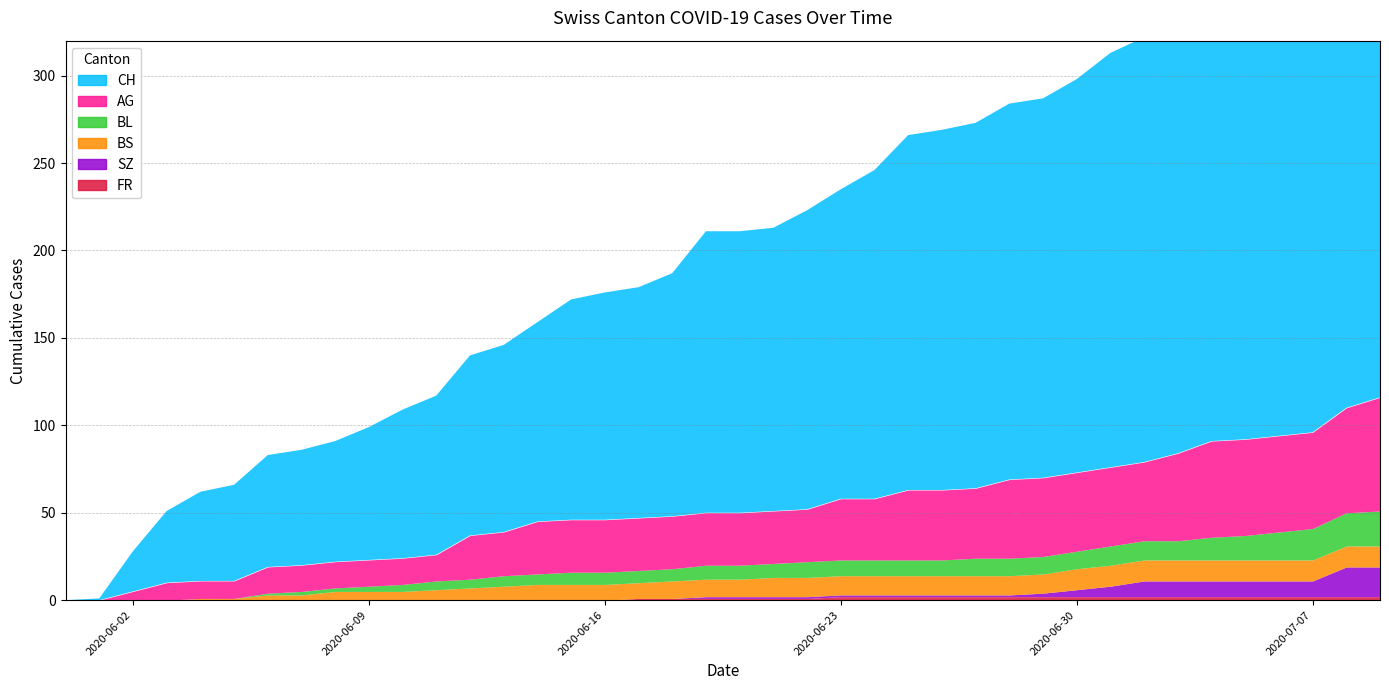

Reading left to right, extract all data points from this chart.

CH: 2020-05-31=0	2020-06-01=1	2020-06-02=23	2020-06-03=41	2020-06-04=51	2020-06-05=55	2020-06-06=64	2020-06-07=66	2020-06-08=69	2020-06-09=76	2020-06-10=85	2020-06-11=91	2020-06-12=103	2020-06-13=107	2020-06-14=114	2020-06-15=126	2020-06-16=130	2020-06-17=132	2020-06-18=139	2020-06-19=161	2020-06-20=161	2020-06-21=162	2020-06-22=171	2020-06-23=177	2020-06-24=188	2020-06-25=203	2020-06-26=206	2020-06-27=209	2020-06-28=215	2020-06-29=217	2020-06-30=225	2020-07-01=237	2020-07-02=243	2020-07-03=249	2020-07-04=259	2020-07-05=260	2020-07-06=263	2020-07-07=270	2020-07-08=290	2020-07-09=298
AG: 2020-05-31=0	2020-06-01=0	2020-06-02=5	2020-06-03=10	2020-06-04=10	2020-06-05=10	2020-06-06=15	2020-06-07=15	2020-06-08=15	2020-06-09=15	2020-06-10=15	2020-06-11=15	2020-06-12=25	2020-06-13=25	2020-06-14=30	2020-06-15=30	2020-06-16=30	2020-06-17=30	2020-06-18=30	2020-06-19=30	2020-06-20=30	2020-06-21=30	2020-06-22=30	2020-06-23=35	2020-06-24=35	2020-06-25=40	2020-06-26=40	2020-06-27=40	2020-06-28=45	2020-06-29=45	2020-06-30=45	2020-07-01=45	2020-07-02=45	2020-07-03=50	2020-07-04=55	2020-07-05=55	2020-07-06=55	2020-07-07=55	2020-07-08=60	2020-07-09=65
BL: 2020-05-31=0	2020-06-01=0	2020-06-02=0	2020-06-03=0	2020-06-04=0	2020-06-05=0	2020-06-06=1	2020-06-07=2	2020-06-08=2	2020-06-09=3	2020-06-10=4	2020-06-11=5	2020-06-12=5	2020-06-13=6	2020-06-14=6	2020-06-15=7	2020-06-16=7	2020-06-17=7	2020-06-18=7	2020-06-19=8	2020-06-20=8	2020-06-21=8	2020-06-22=9	2020-06-23=9	2020-06-24=9	2020-06-25=9	2020-06-26=9	2020-06-27=10	2020-06-28=10	2020-06-29=10	2020-06-30=10	2020-07-01=11	2020-07-02=11	2020-07-03=11	2020-07-04=13	2020-07-05=14	2020-07-06=16	2020-07-07=18	2020-07-08=19	2020-07-09=20
BS: 2020-05-31=0	2020-06-01=0	2020-06-02=0	2020-06-03=0	2020-06-04=1	2020-06-05=1	2020-06-06=3	2020-06-07=3	2020-06-08=5	2020-06-09=5	2020-06-10=5	2020-06-11=6	2020-06-12=7	2020-06-13=8	2020-06-14=9	2020-06-15=9	2020-06-16=9	2020-06-17=9	2020-06-18=10	2020-06-19=10	2020-06-20=10	2020-06-21=11	2020-06-22=11	2020-06-23=11	2020-06-24=11	2020-06-25=11	2020-06-26=11	2020-06-27=11	2020-06-28=11	2020-06-29=11	2020-06-30=12	2020-07-01=12	2020-07-02=12	2020-07-03=12	2020-07-04=12	2020-07-05=12	2020-07-06=12	2020-07-07=12	2020-07-08=12	2020-07-09=12
SZ: 2020-05-31=0	2020-06-01=0	2020-06-02=0	2020-06-03=0	2020-06-04=0	2020-06-05=0	2020-06-06=0	2020-06-07=0	2020-06-08=0	2020-06-09=0	2020-06-10=0	2020-06-11=0	2020-06-12=0	2020-06-13=0	2020-06-14=0	2020-06-15=0	2020-06-16=0	2020-06-17=0	2020-06-18=0	2020-06-19=1	2020-06-20=1	2020-06-21=1	2020-06-22=1	2020-06-23=1	2020-06-24=1	2020-06-25=1	2020-06-26=1	2020-06-27=1	2020-06-28=1	2020-06-29=2	2020-06-30=4	2020-07-01=6	2020-07-02=9	2020-07-03=9	2020-07-04=9	2020-07-05=9	2020-07-06=9	2020-07-07=9	2020-07-08=17	2020-07-09=17
FR: 2020-05-31=0	2020-06-01=0	2020-06-02=0	2020-06-03=0	2020-06-04=0	2020-06-05=0	2020-06-06=0	2020-06-07=0	2020-06-08=0	2020-06-09=0	2020-06-10=0	2020-06-11=0	2020-06-12=0	2020-06-13=0	2020-06-14=0	2020-06-15=0	2020-06-16=0	2020-06-17=1	2020-06-18=1	2020-06-19=1	2020-06-20=1	2020-06-21=1	2020-06-22=1	2020-06-23=2	2020-06-24=2	2020-06-25=2	2020-06-26=2	2020-06-27=2	2020-06-28=2	2020-06-29=2	2020-06-30=2	2020-07-01=2	2020-07-02=2	2020-07-03=2	2020-07-04=2	2020-07-05=2	2020-07-06=2	2020-07-07=2	2020-07-08=2	2020-07-09=2